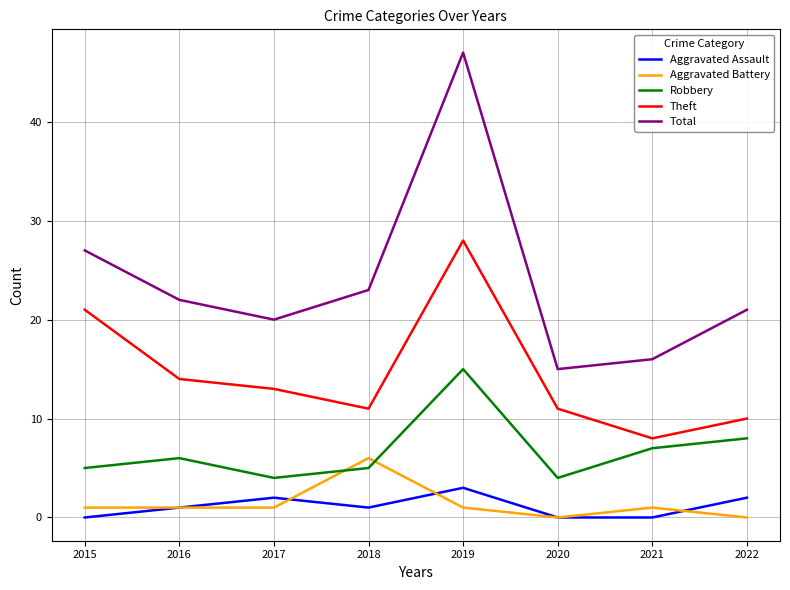

At 2018, list the series in order from smallest to largest.

Aggravated Assault, Robbery, Aggravated Battery, Theft, Total